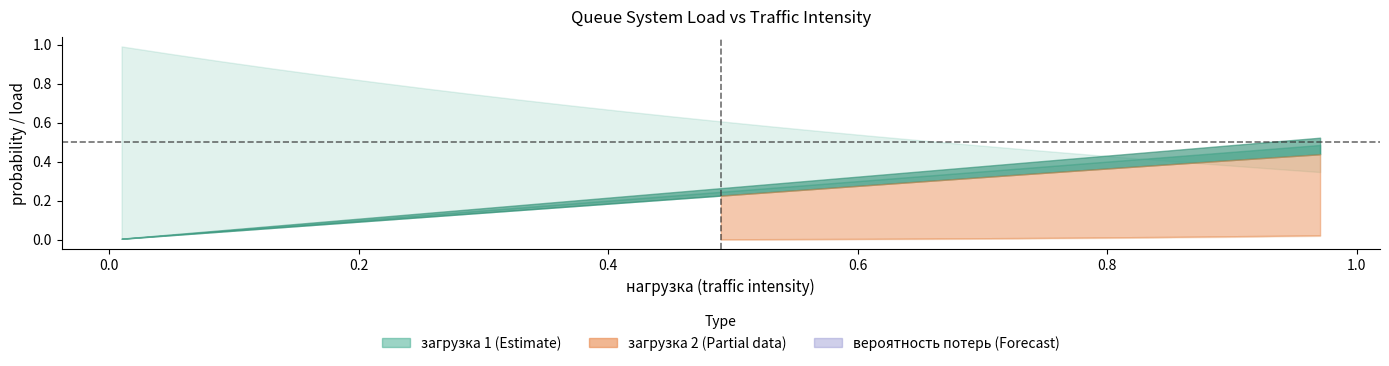

True or false: вероятность потерь 3 and загрузка 1 cross at least once.

False